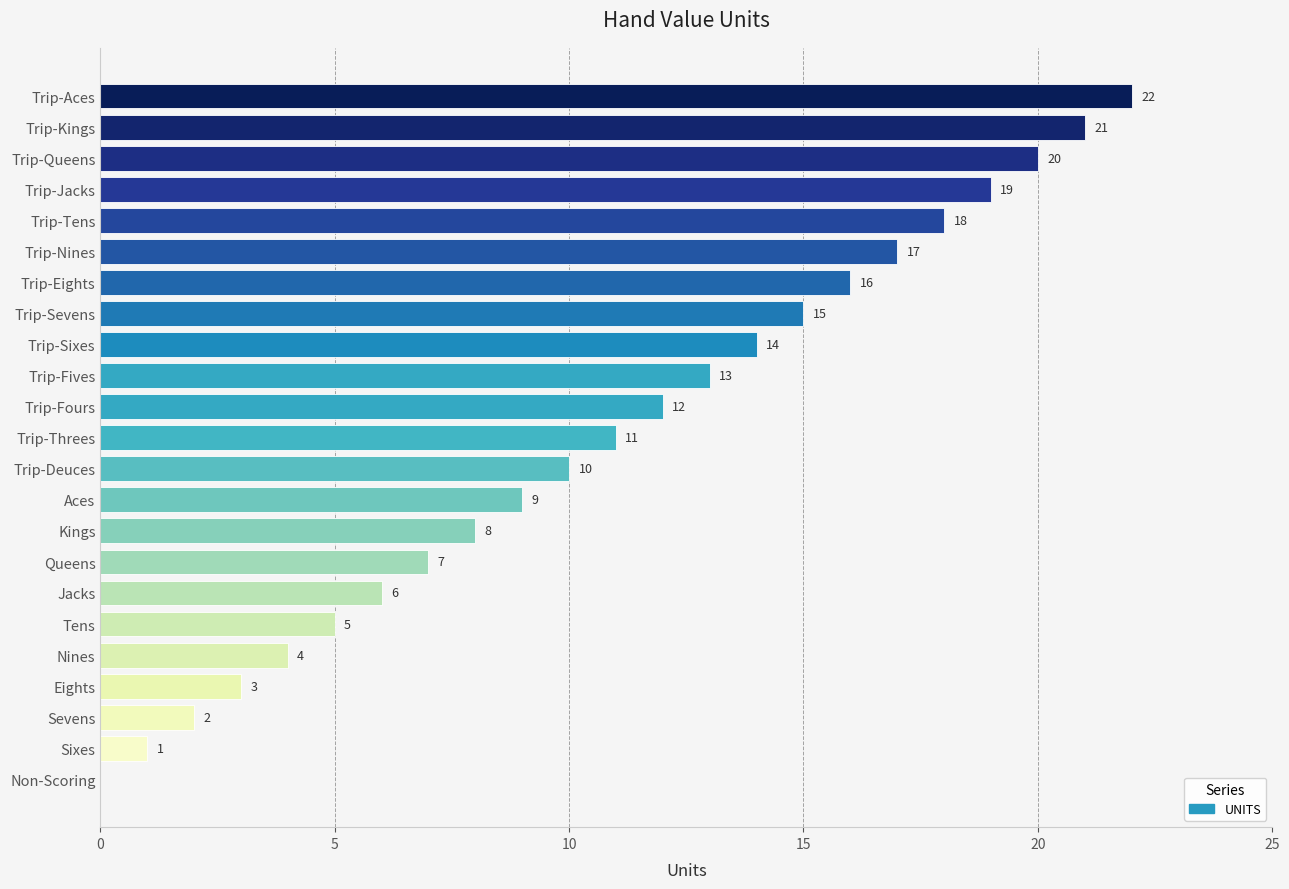

What is the ratio of the value at Trip-Eights to the value at Tens?

3.2